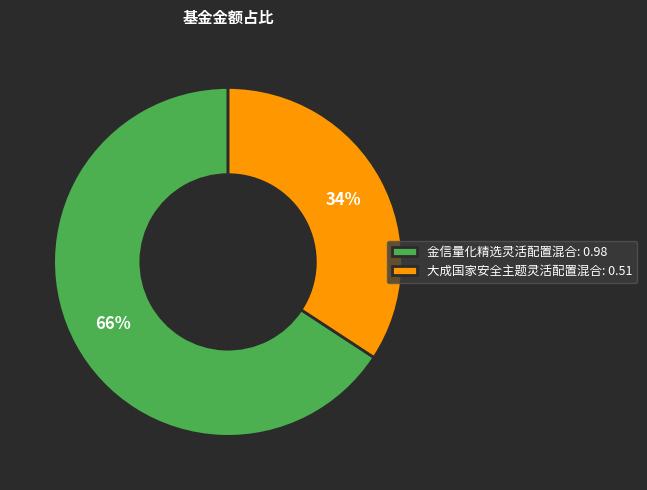

True or false: 大成国家安全主题灵活配置混合 accounts for 21% of the total.

False